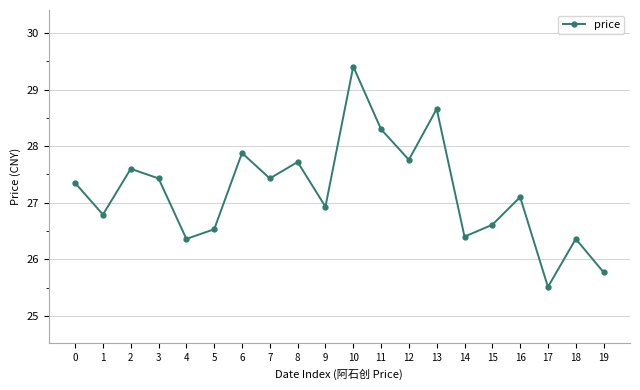

At which category does the chart reach its minimum across all series?

17